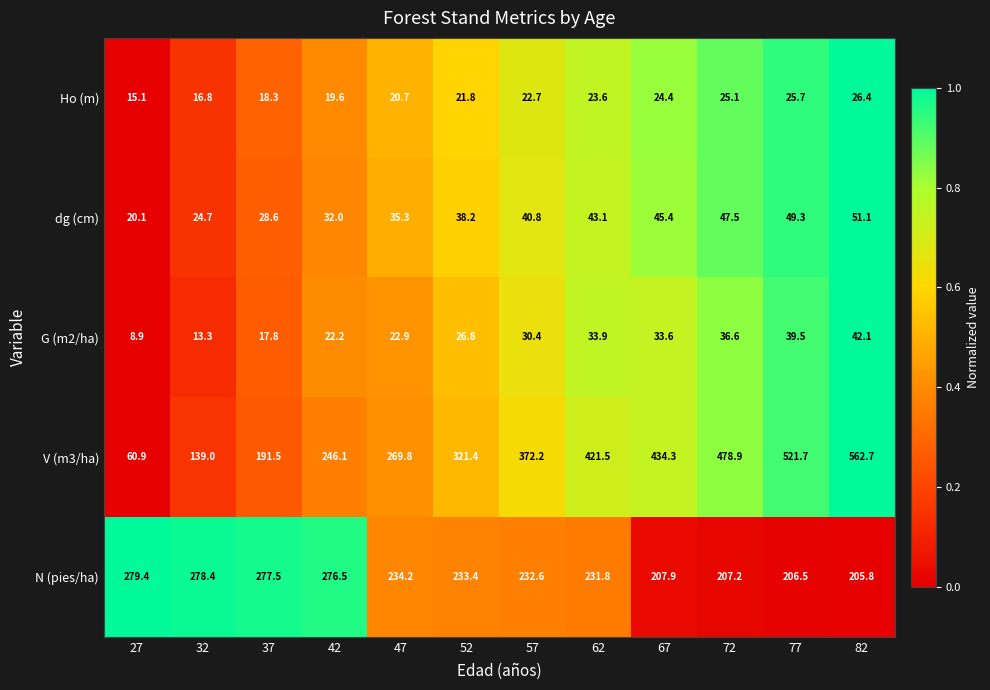

Which series has the widest spread of values?

V (m3/ha)